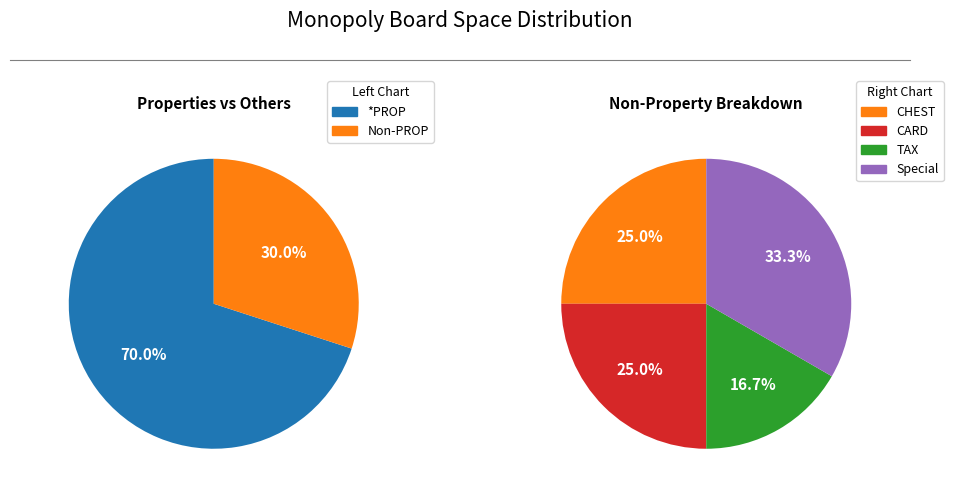

Between 0 and 1, which series saw the biggest shift?

PROP